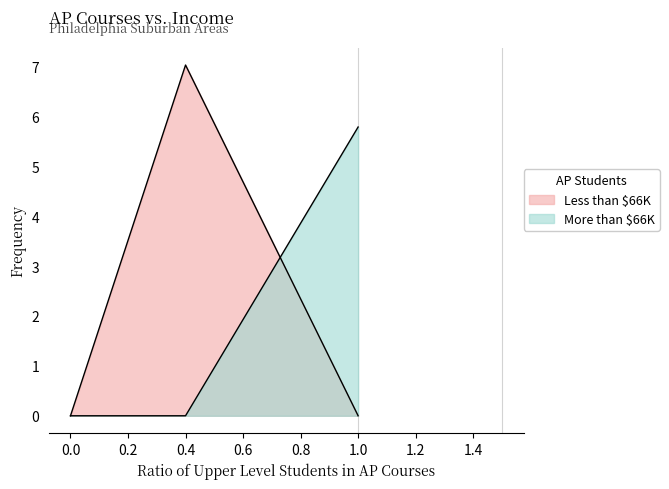

What is the highest value of the col_2 series?

5.8